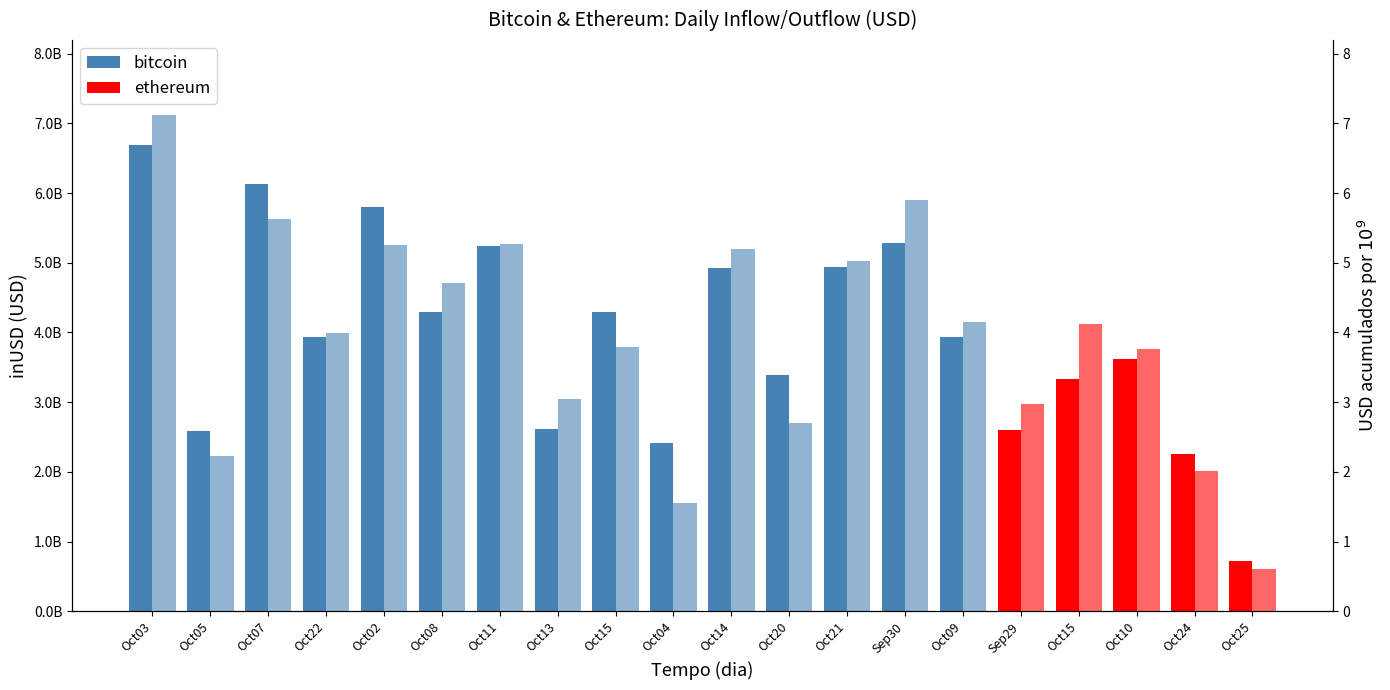

At which label does inUSD first exceed 3942098296?

Oct03